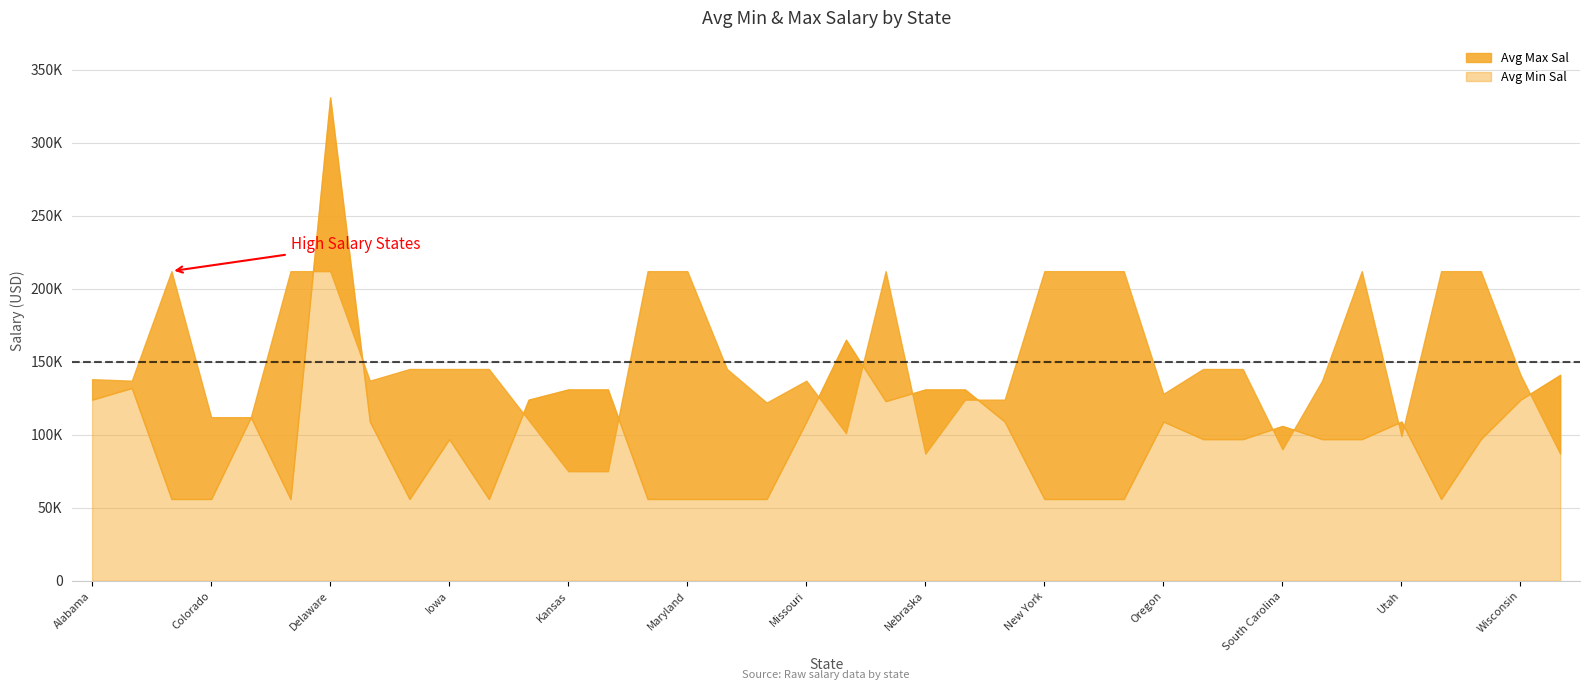

At which category does Avg Max Sal reach its first local valley?

Arizona